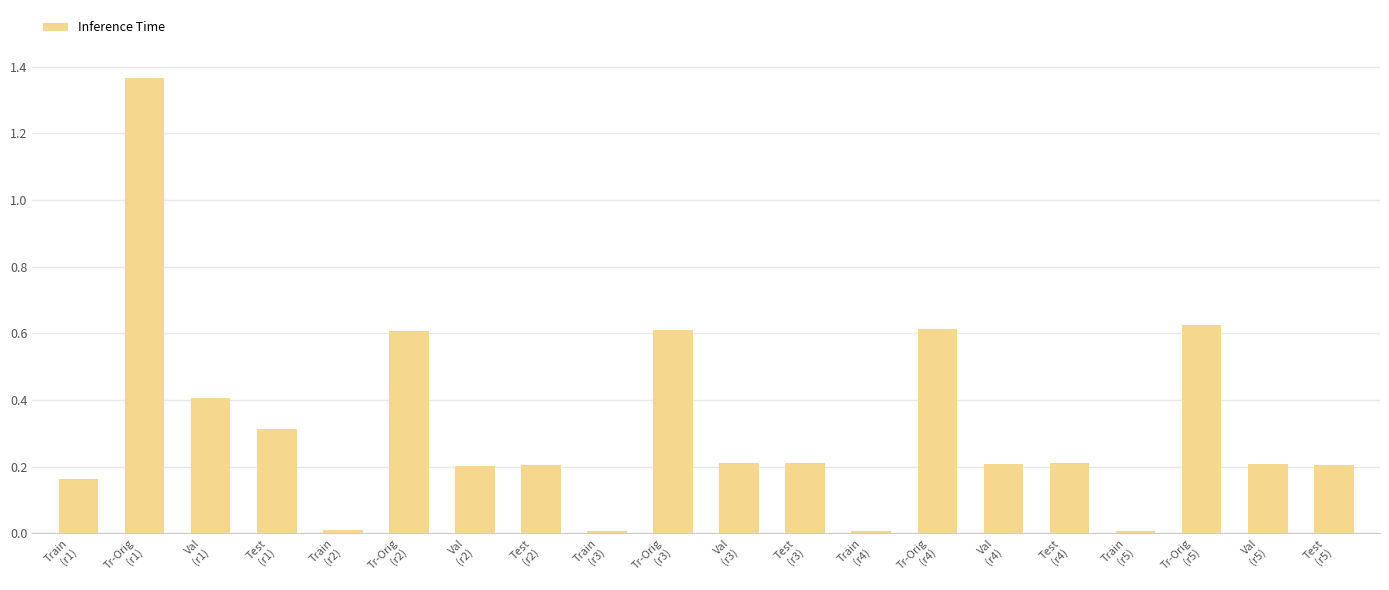

Count the number of categories in the chart.

20